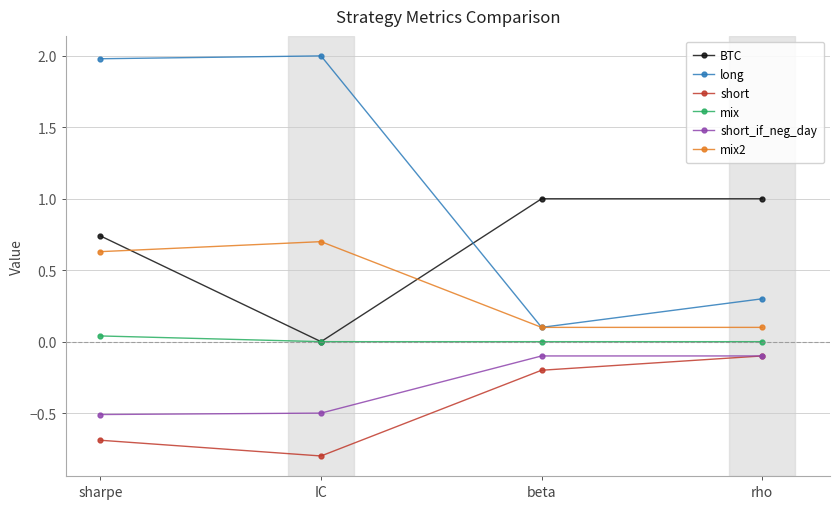

How many interior local valleys does the BTC series have?

1